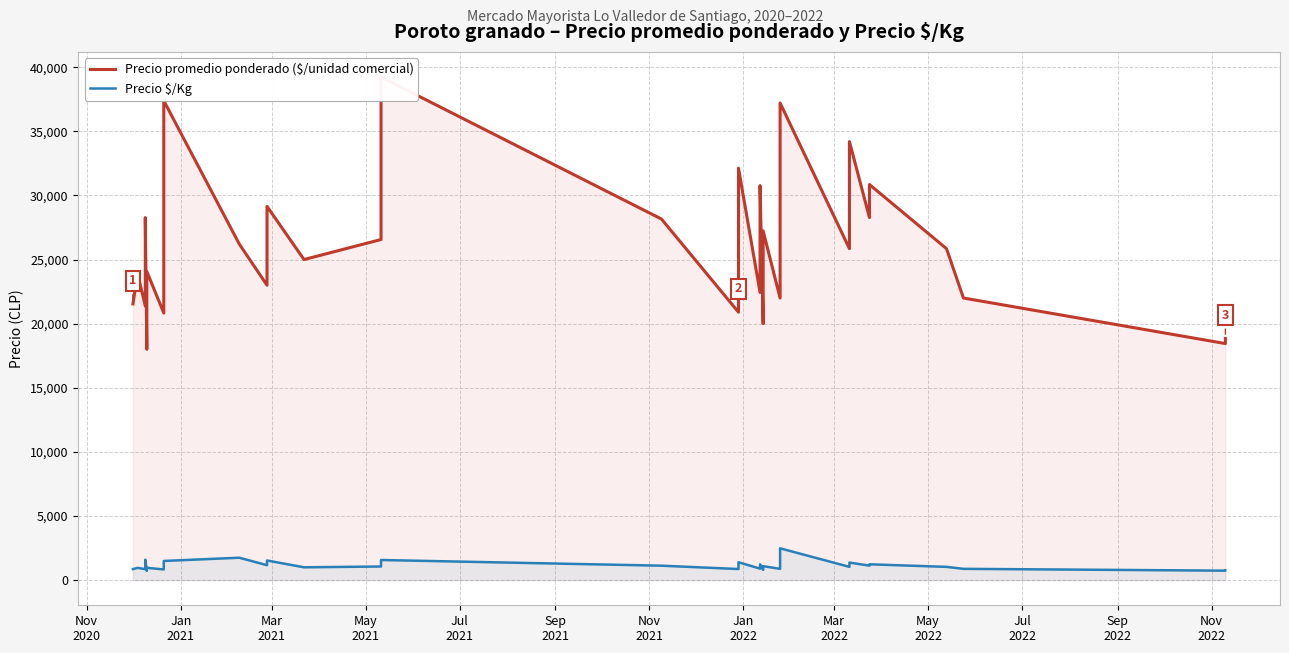

What is the minimum value for Precio promedio ponderado ($/unidad comercial)?

18000